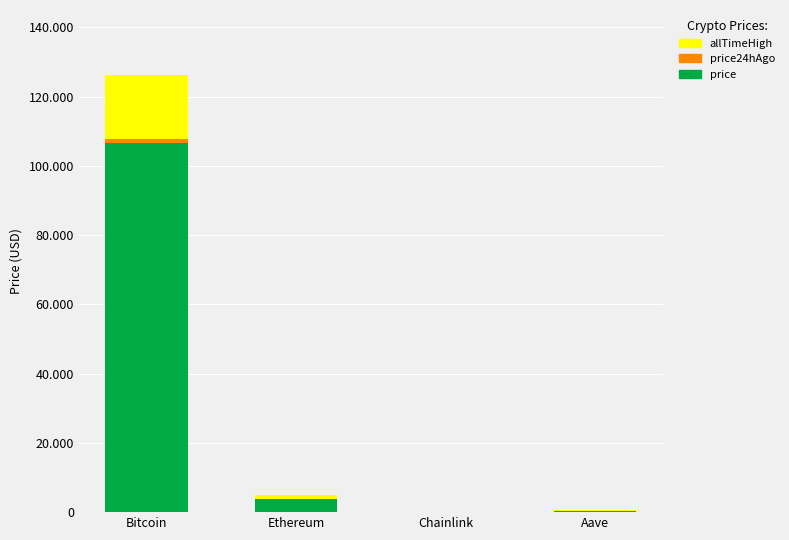

The price series shows 16.7 at Chainlink. True or false?

True